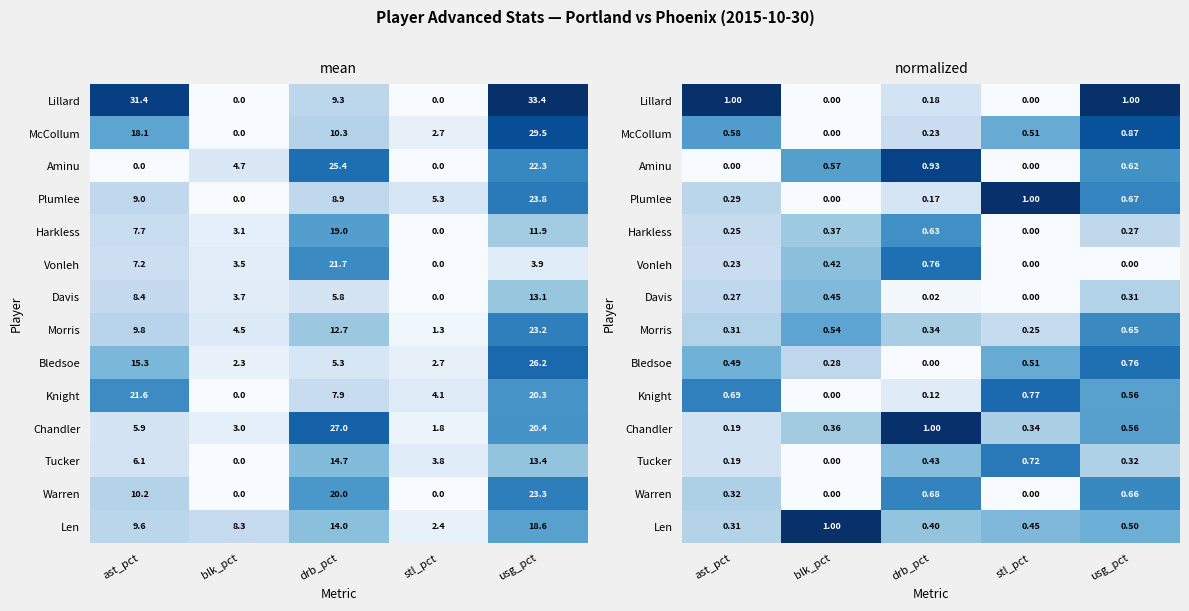

At how many categories does at least one series exceed 0?

5